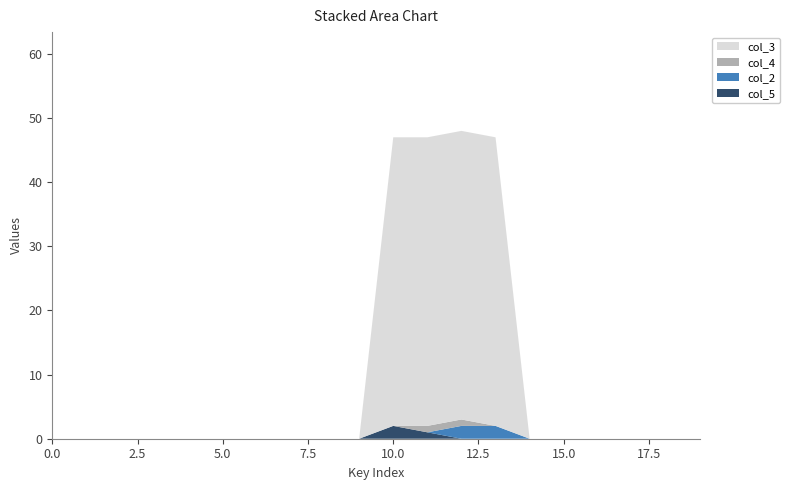

Reading left to right, what are all the values shown in this chart?

col_5: 0=0	1=0	2=0	3=0	4=0	5=0	6=0	7=0	8=0	9=0	10=2	11=1	12=0	13=0	14=0	15=0	16=0	17=0	18=0	19=0
col_2: 0=0	1=0	2=0	3=0	4=0	5=0	6=0	7=0	8=0	9=0	10=0	11=0	12=2	13=2	14=0	15=0	16=0	17=0	18=0	19=0
col_3: 0=0	1=0	2=0	3=0	4=0	5=0	6=0	7=0	8=0	9=0	10=45	11=45	12=45	13=45	14=0	15=0	16=0	17=0	18=0	19=0
col_4: 0=0	1=0	2=0	3=0	4=0	5=0	6=0	7=0	8=0	9=0	10=0	11=1	12=1	13=0	14=0	15=0	16=0	17=0	18=0	19=0